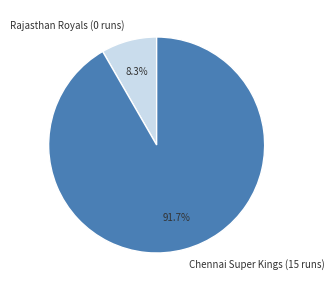

What is the largest slice in the pie chart?

Chennai Super Kings (15 runs)